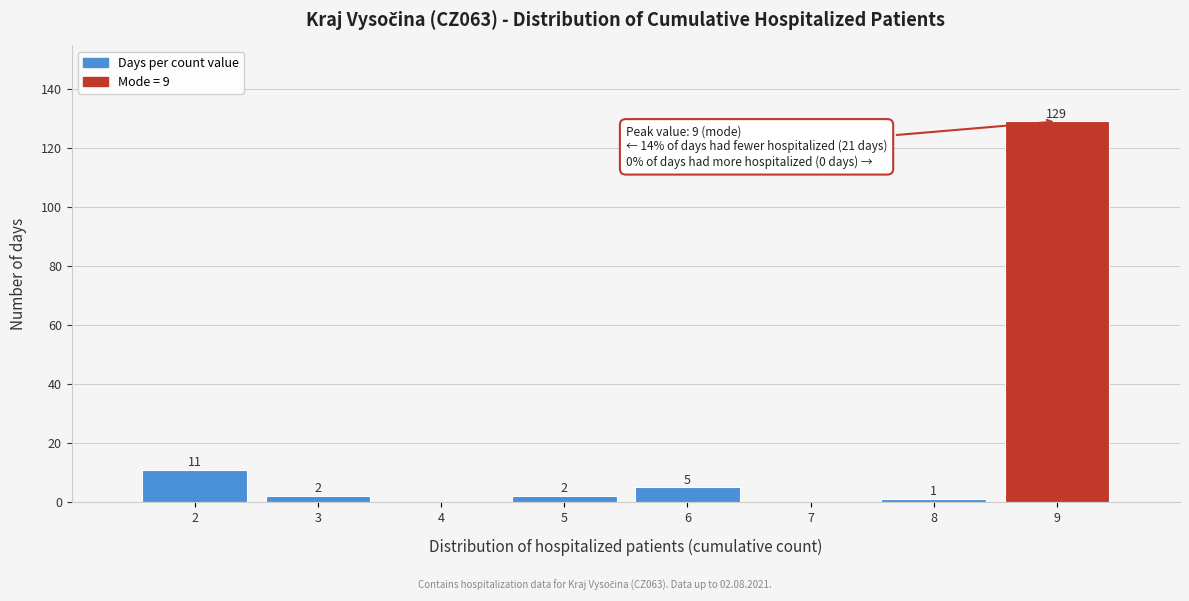

Over which range of the x-axis is the bar tallest?

8.5 to 9.5